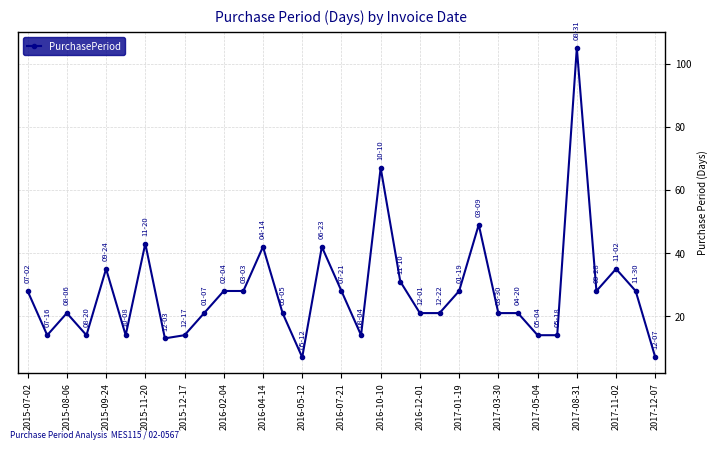

True or false: there are more than 0 points higher than both neighbors.

True